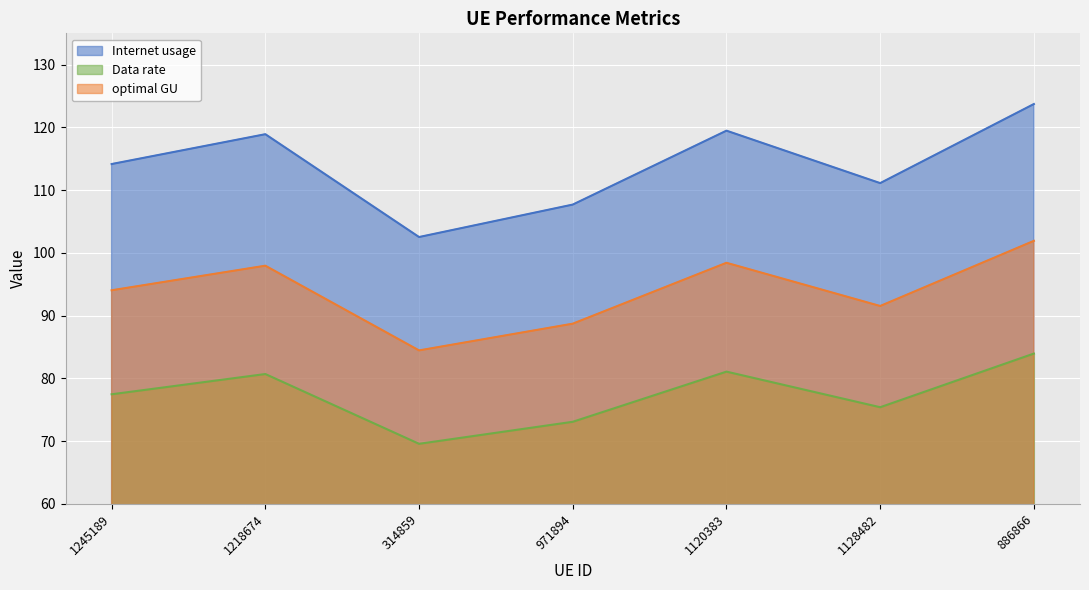

In optimal GU, how many points are higher than both neighbors (excluding endpoints)?

2